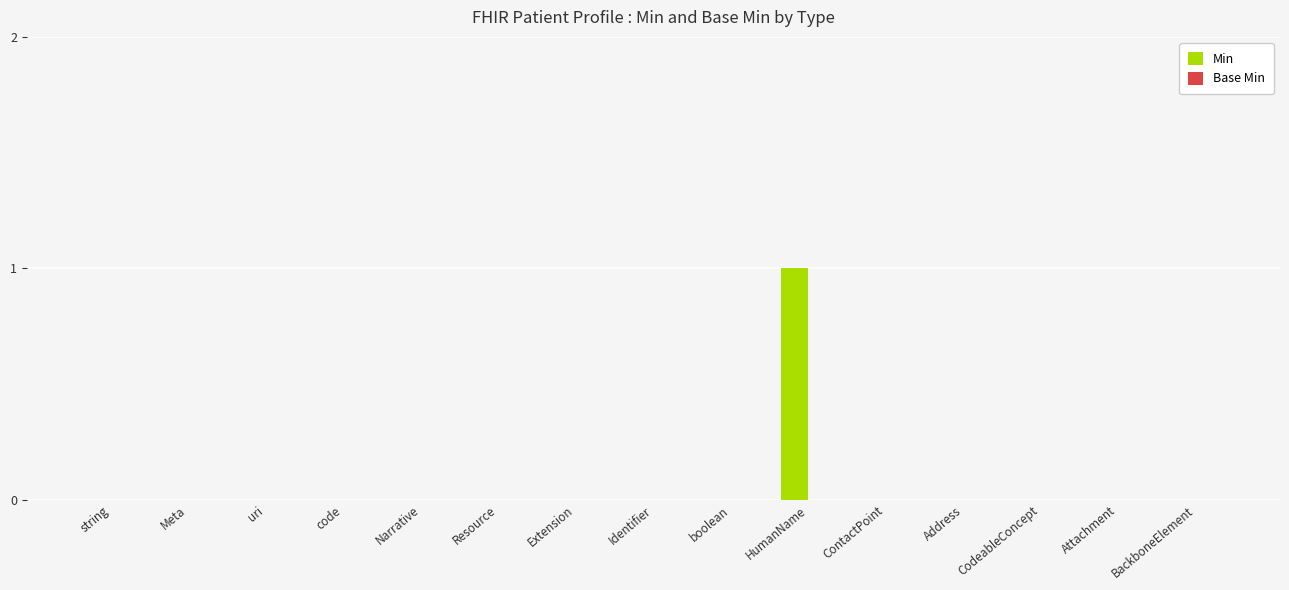

What is the greatest value displayed?

1